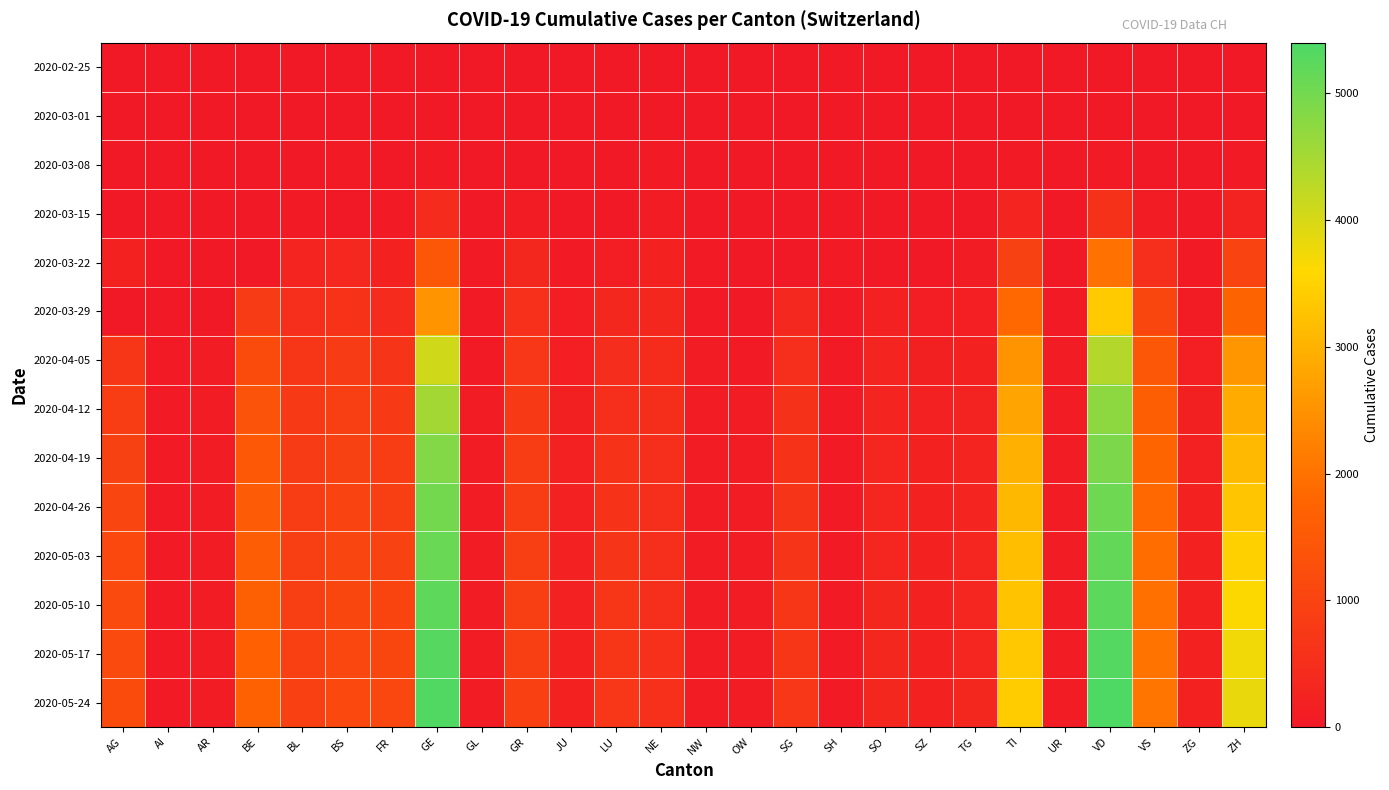

Reading left to right, transcribe all the data shown in this chart.

2020-02-25: AG=0	AI=0	AR=0	BE=0	BL=0	BS=0	FR=0	GE=0	GL=0	GR=0	JU=0	LU=0	NE=0	NW=0	OW=0	SG=0	SH=0	SO=0	SZ=0	TG=0	TI=0	UR=0	VD=0	VS=0	ZG=0	ZH=0
2020-03-01: AG=0	AI=0	AR=0	BE=2	BL=2	BS=1	FR=1	GE=10	GL=0	GR=6	JU=1	LU=0	NE=1	NW=0	OW=0	SG=0	SH=0	SO=0	SZ=0	TG=0	TI=2	UR=0	VD=0	VS=2	ZG=0	ZH=7
2020-03-08: AG=0	AI=0	AR=1	BE=0	BL=19	BS=24	FR=8	GE=42	GL=0	GR=19	JU=5	LU=0	NE=24	NW=0	OW=0	SG=0	SH=0	SO=0	SZ=0	TG=1	TI=49	UR=0	VD=40	VS=12	ZG=3	ZH=40
2020-03-15: AG=0	AI=0	AR=0	BE=0	BL=54	BS=0	FR=40	GE=431	GL=10	GR=93	JU=19	LU=0	NE=74	NW=8	OW=0	SG=0	SH=1	SO=0	SZ=13	TG=11	TI=293	UR=0	VD=566	VS=115	ZG=13	ZH=250
2020-03-22: AG=232	AI=0	AR=0	BE=0	BL=289	BS=356	FR=202	GE=1449	GL=29	GR=327	JU=61	LU=131	NE=216	NW=36	OW=0	SG=0	SH=30	SO=0	SZ=0	TG=76	TI=945	UR=0	VD=1975	VS=535	ZG=53	ZH=984
2020-03-29: AG=0	AI=0	AR=0	BE=798	BL=511	BS=605	FR=442	GE=2538	GL=50	GR=542	JU=127	LU=339	NE=346	NW=59	OW=0	SG=365	SH=41	SO=190	SZ=128	TG=139	TI=1837	UR=50	VD=3393	VS=1055	ZG=101	ZH=1733
2020-04-05: AG=684	AI=22	AR=68	BE=1185	BL=675	BS=792	FR=663	GE=4067	GL=63	GR=706	JU=154	LU=475	NE=460	NW=80	OW=59	SG=519	SH=47	SO=259	SZ=172	TG=220	TI=2530	UR=67	VD=4357	VS=1462	ZG=151	ZH=2555
2020-04-12: AG=845	AI=22	AR=72	BE=1372	BL=749	BS=867	FR=760	GE=4523	GL=66	GR=765	JU=171	LU=534	NE=497	NW=89	OW=67	SG=570	SH=47	SO=283	SZ=189	TG=252	TI=2782	UR=69	VD=4740	VS=1634	ZG=171	ZH=2894
2020-04-19: AG=959	AI=23	AR=73	BE=1497	BL=808	BS=941	FR=846	GE=4842	GL=70	GR=814	JU=183	LU=586	NE=513	NW=91	OW=71	SG=605	SH=47	SO=300	SZ=201	TG=271	TI=2967	UR=72	VD=4912	VS=1760	ZG=189	ZH=3124
2020-04-26: AG=1046	AI=23	AR=73	BE=1554	BL=848	BS=988	FR=904	GE=4996	GL=70	GR=843	JU=188	LU=617	NE=521	NW=91	OW=73	SG=636	SH=47	SO=313	SZ=210	TG=282	TI=3091	UR=74	VD=5061	VS=1842	ZG=202	ZH=3306
2020-05-03: AG=1101	AI=24	AR=73	BE=1611	BL=878	BS=1024	FR=962	GE=5109	GL=70	GR=869	JU=196	LU=645	NE=528	NW=91	OW=75	SG=656	SH=47	SO=323	SZ=216	TG=297	TI=3189	UR=75	VD=5164	VS=1917	ZG=217	ZH=3477
2020-05-10: AG=1141	AI=24	AR=73	BE=1651	BL=901	BS=1059	FR=1018	GE=5220	GL=70	GR=887	JU=199	LU=676	NE=533	NW=91	OW=75	SG=675	SH=47	SO=332	SZ=222	TG=311	TI=3265	UR=77	VD=5232	VS=1965	ZG=222	ZH=3613
2020-05-17: AG=1161	AI=24	AR=73	BE=1682	BL=914	BS=1083	FR=1064	GE=5284	GL=70	GR=903	JU=203	LU=695	NE=539	NW=91	OW=75	SG=691	SH=47	SO=340	SZ=226	TG=322	TI=3352	UR=80	VD=5313	VS=2015	ZG=226	ZH=3739
2020-05-24: AG=1176	AI=24	AR=73	BE=1705	BL=925	BS=1099	FR=1095	GE=5340	GL=70	GR=918	JU=206	LU=705	NE=541	NW=91	OW=75	SG=700	SH=47	SO=347	SZ=229	TG=330	TI=3415	UR=82	VD=5370	VS=2049	ZG=228	ZH=3808